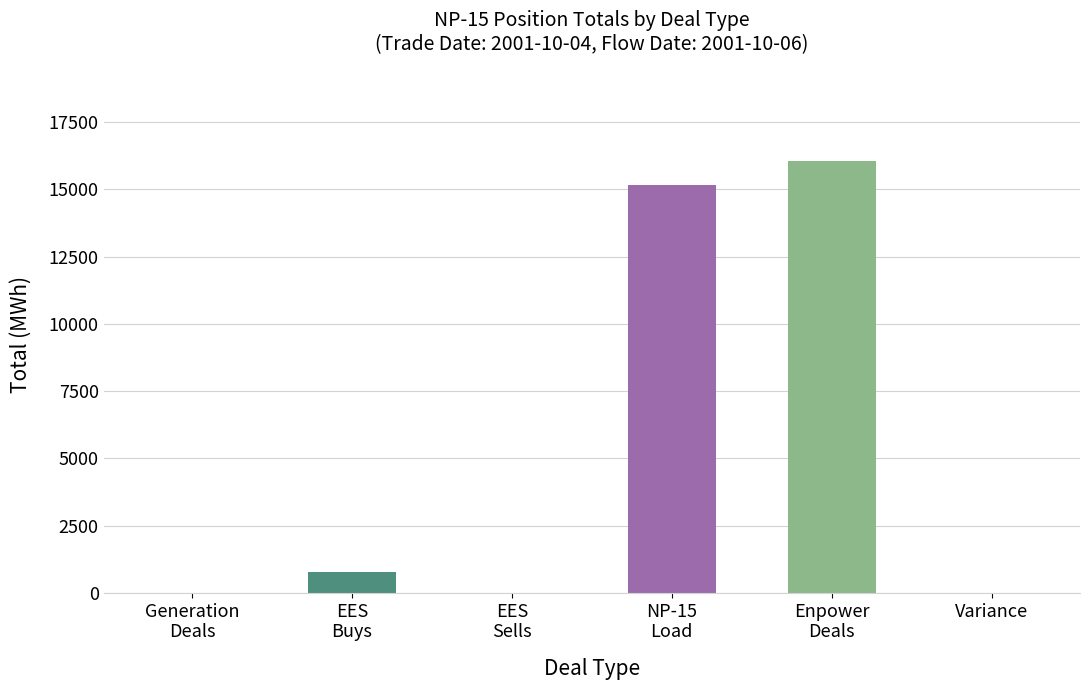

What is the greatest value displayed?

16040